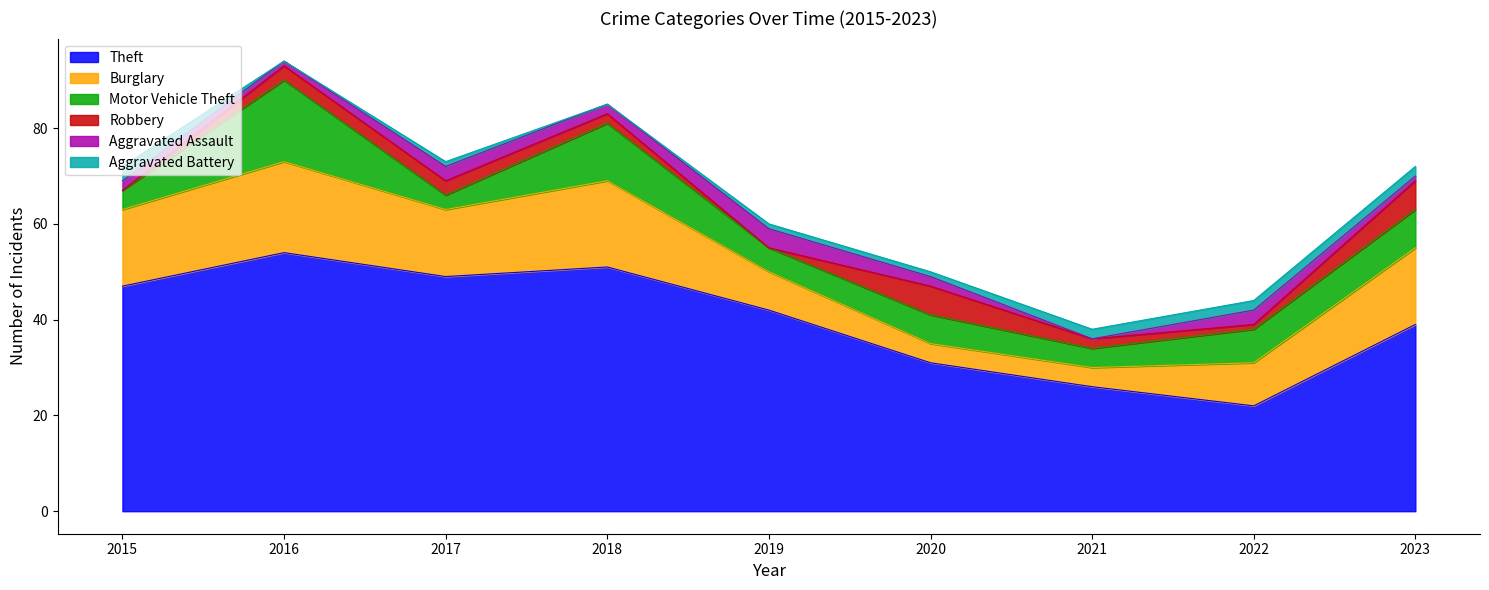

Which category has the highest value in the Robbery series?

2020